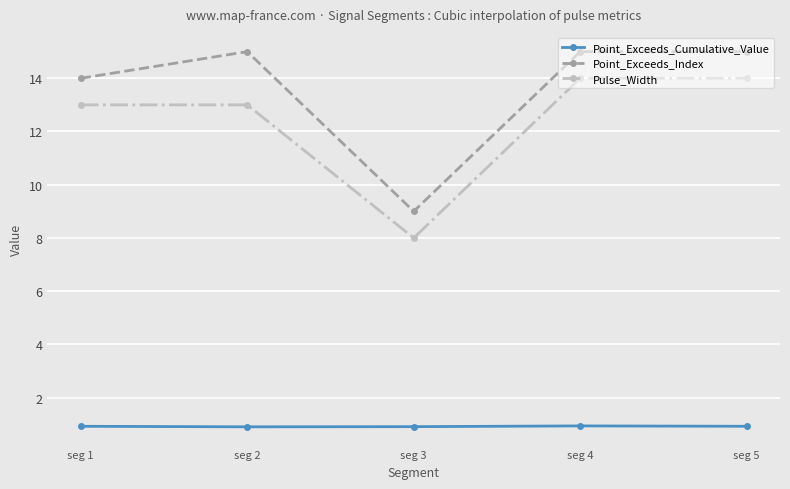

Rank the series at seg 3 from highest to lowest value.

Point_Exceeds_Index, Pulse_Width, Point_Exceeds_Cumulative_Value